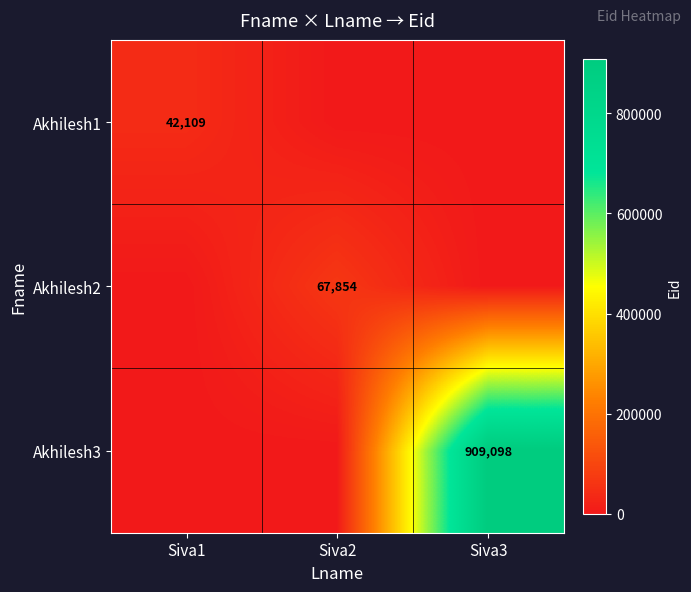

At which category is the sum across all series the highest?

Siva3